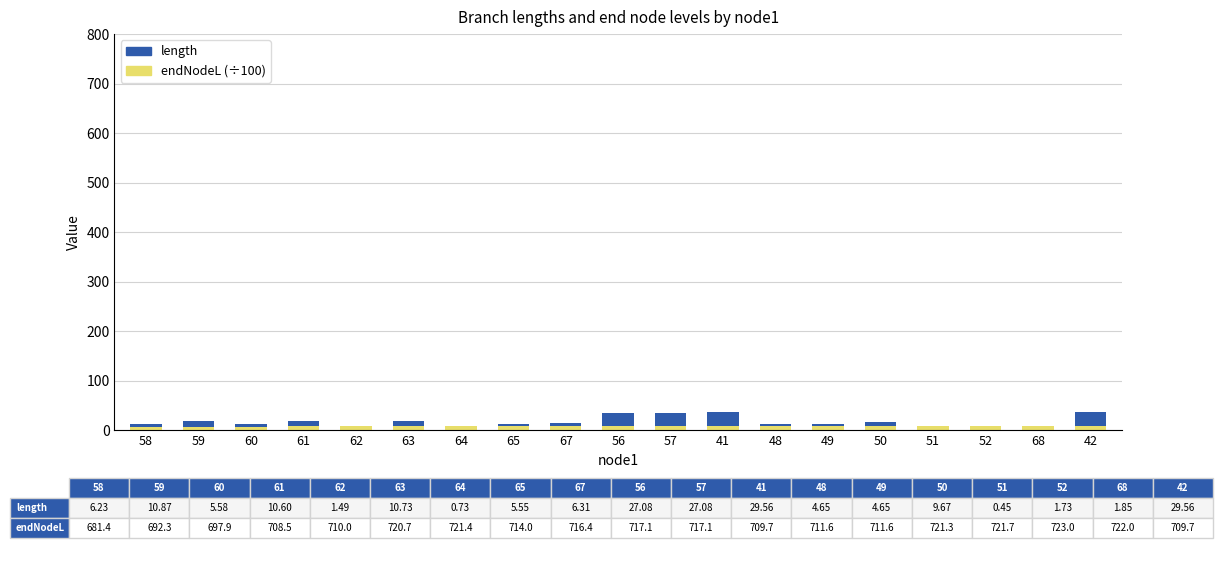

At which label does endNodeL (÷100) first exceed 7?

61